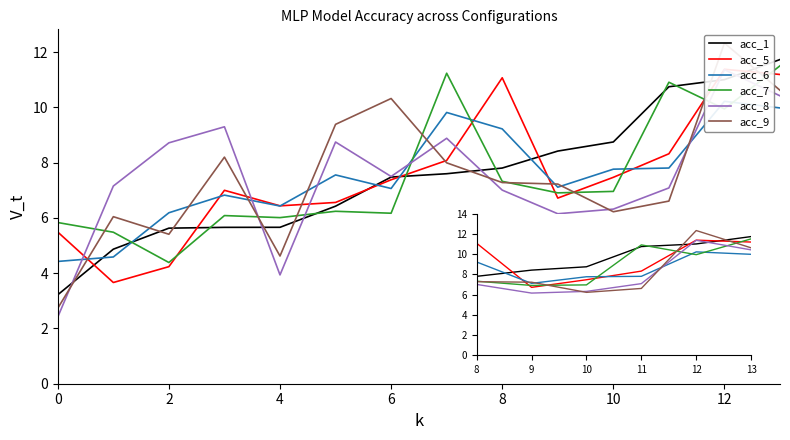

How many lines are shown in the chart?

6